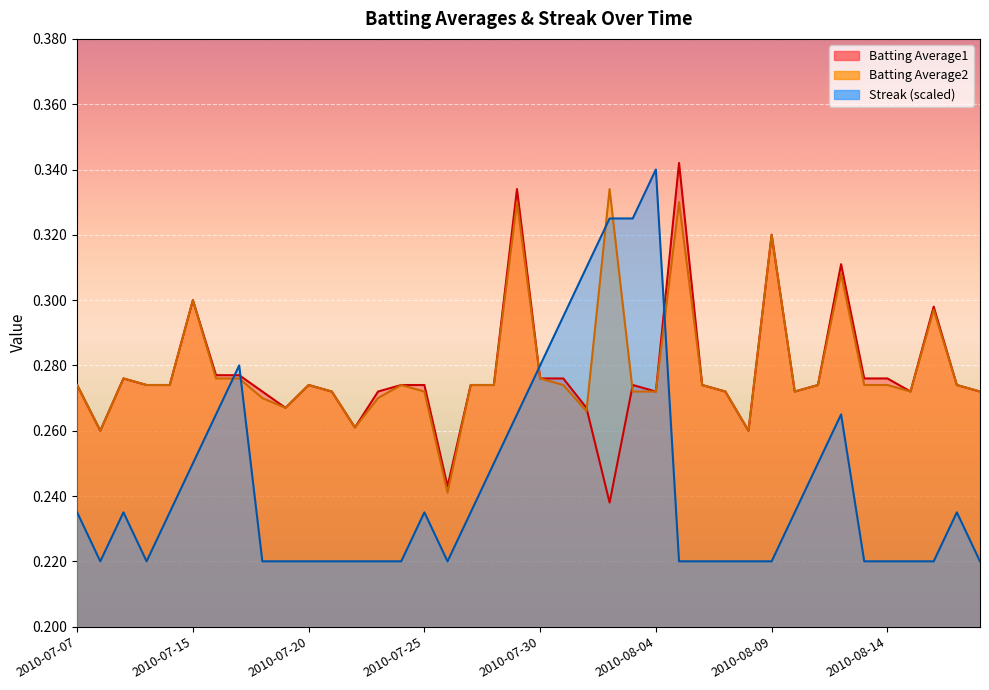

True or false: Streak and Batting Average2 intersect in this chart.

True